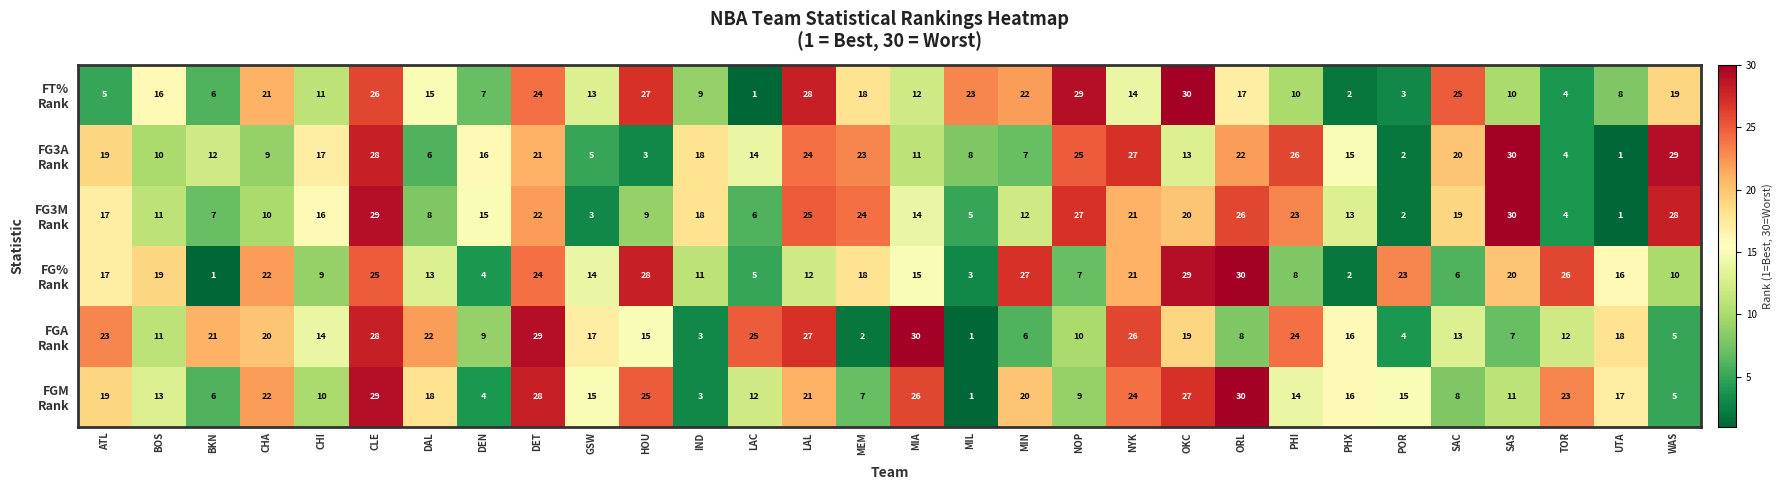

What is the difference between the highest and lowest values at CHI?

8